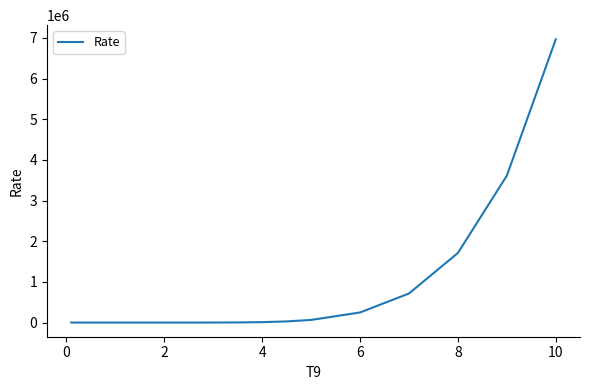

What is the maximum value shown in the chart?

6966942.0